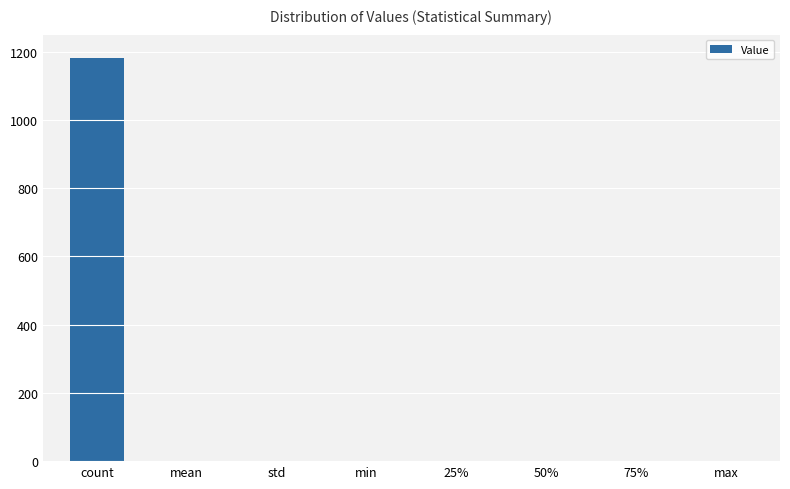

How many series are shown in this chart?

1